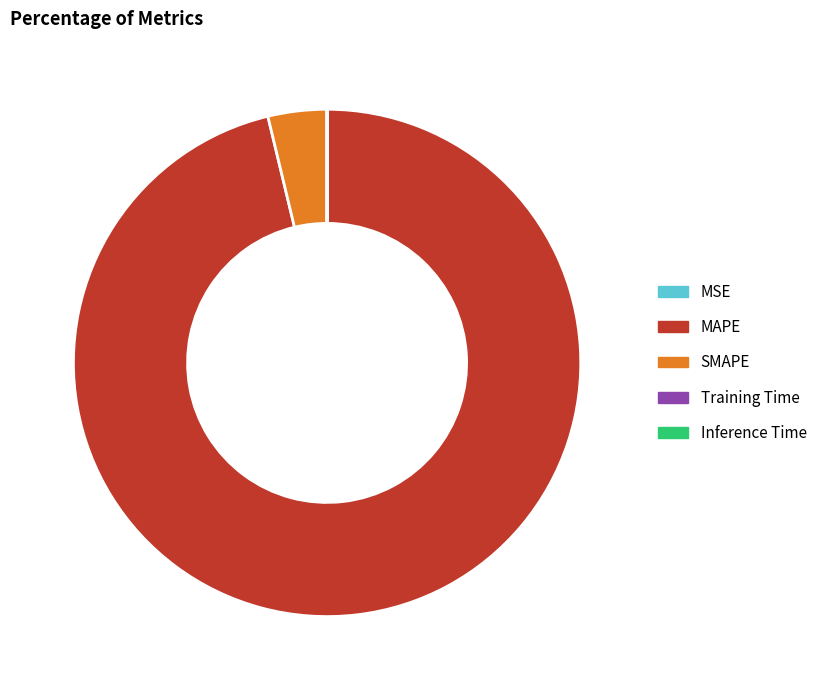

Does any single category account for the majority?

Yes